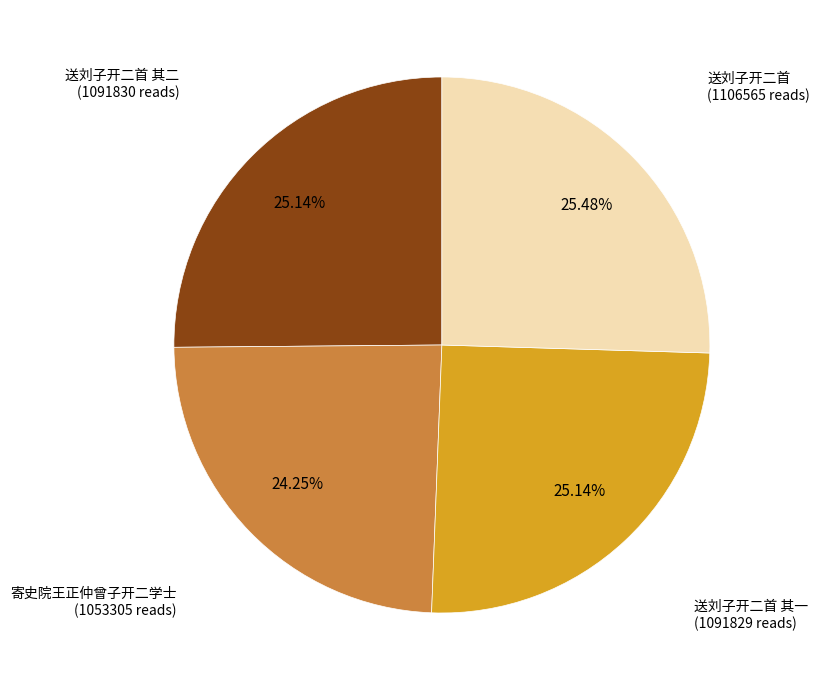

Is there a majority slice in this chart?

No